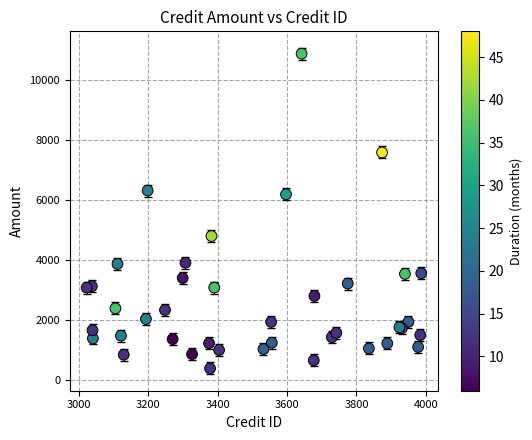

What Y value in the scatter plot is closest to 5630?

6187